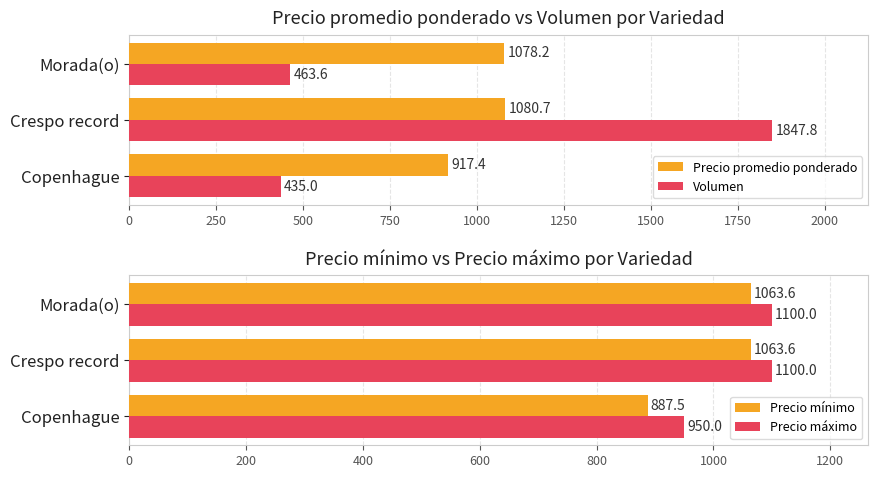

Rank the categories by Precio promedio ponderado value from highest to lowest.

Crespo record, Morada(o), Copenhague